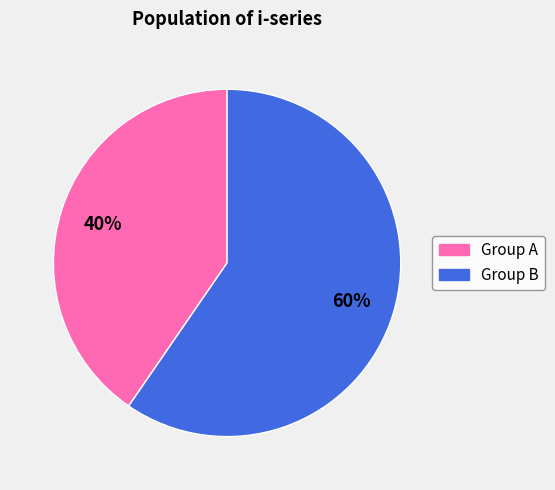

Is there a majority slice in this chart?

Yes